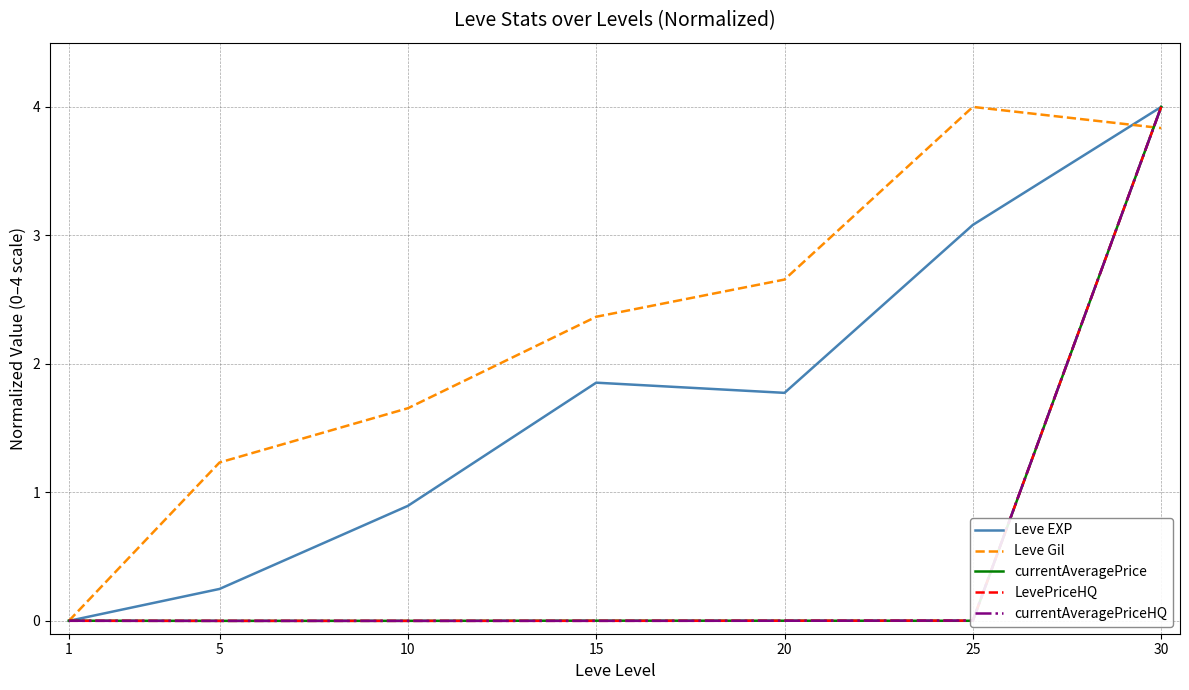

Count the number of categories in the chart.

7